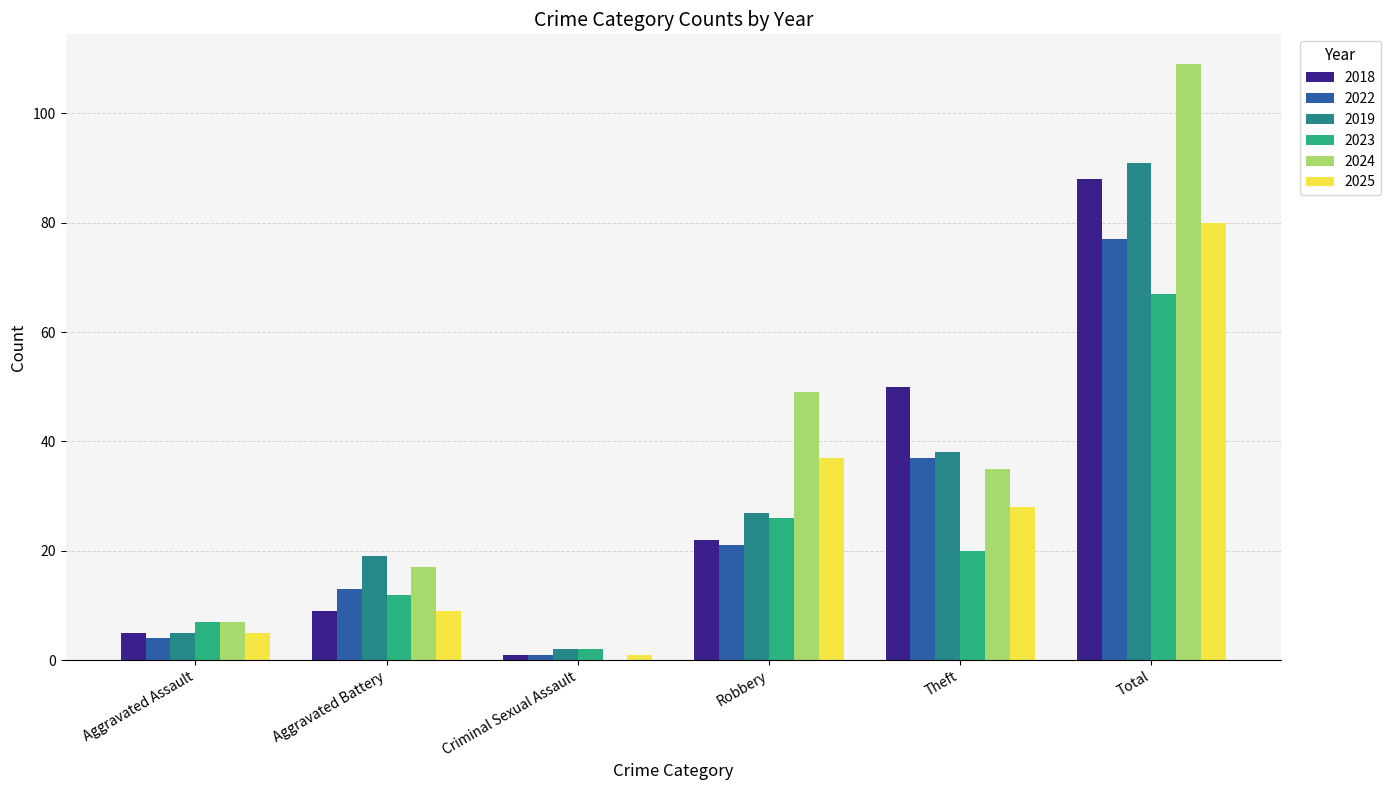

Which series changed the most between Aggravated Assault and Theft?

2018